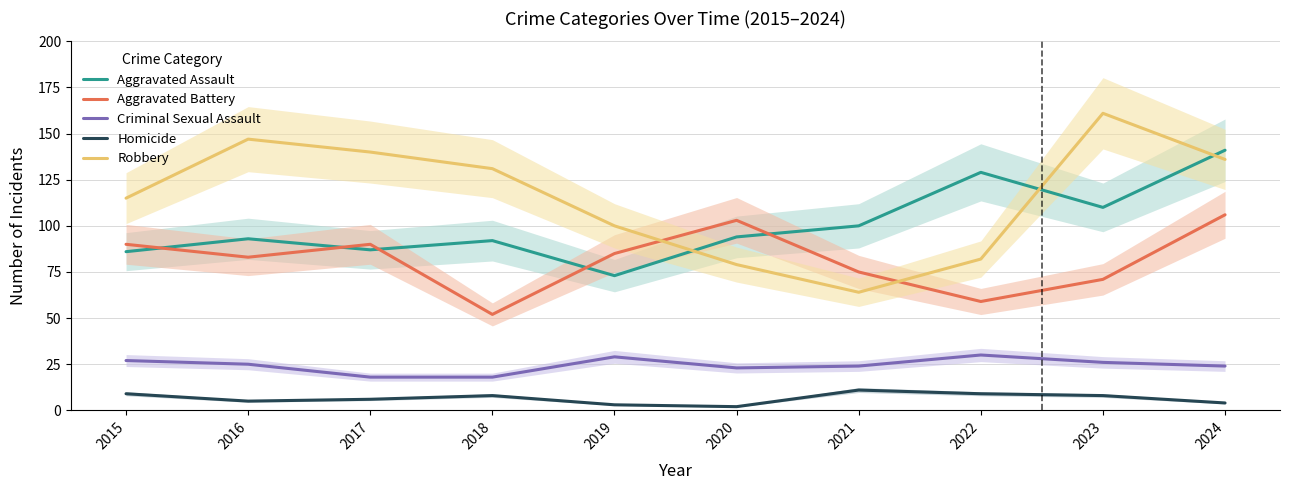

Which series has the largest total across all categories?

Robbery